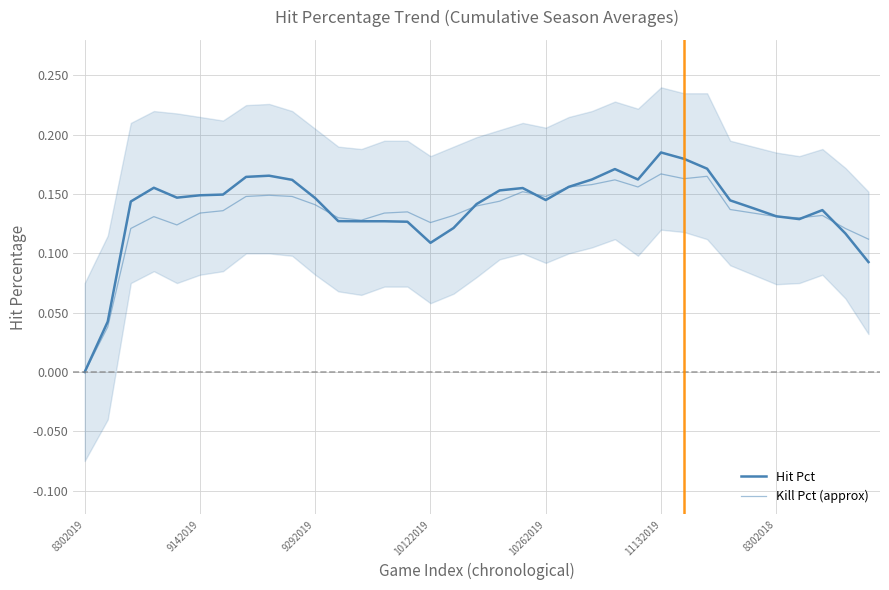

Between 34 and 25, which is larger?

25